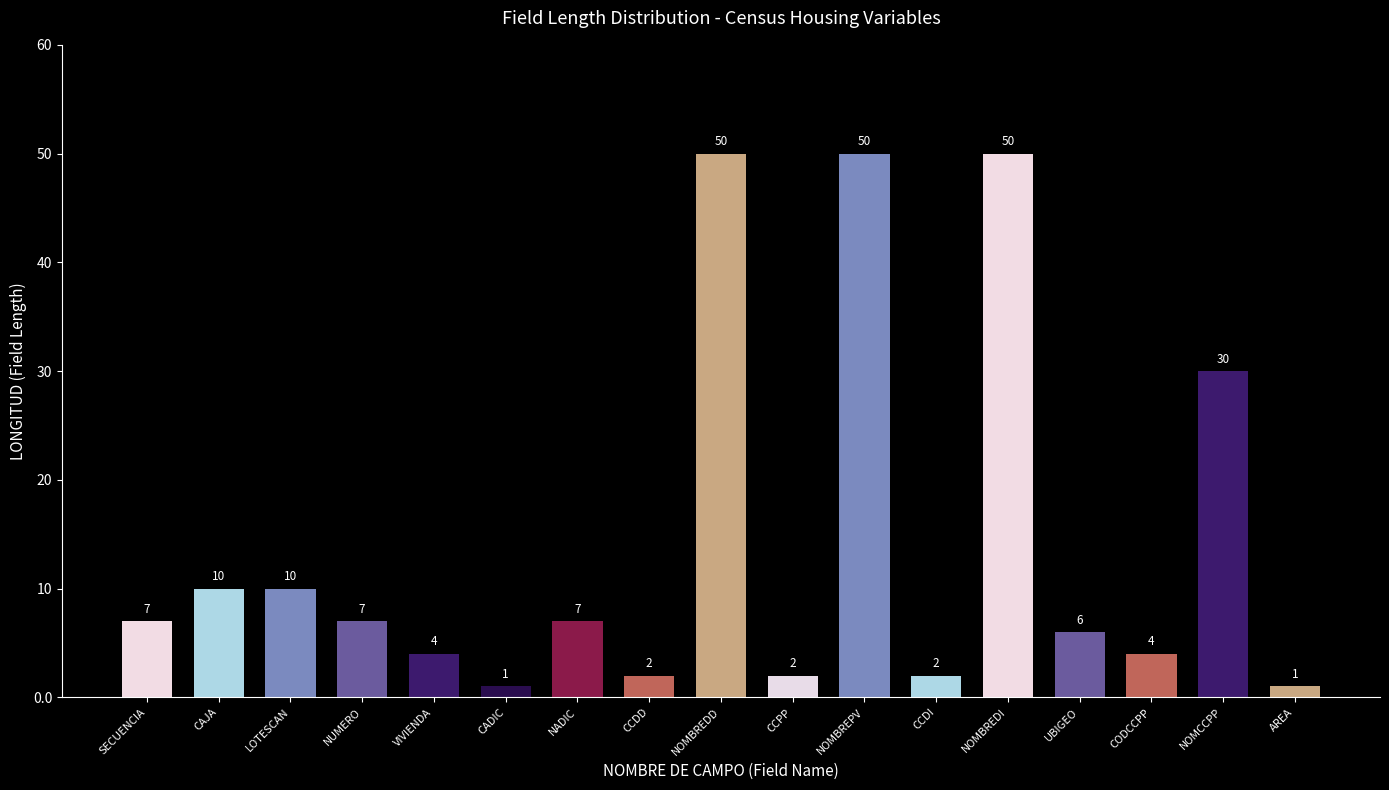

Reading right to left, extract all data points from this chart.

1	30	4	6	50	2	50	2	50	2	7	1	4	7	10	10	7